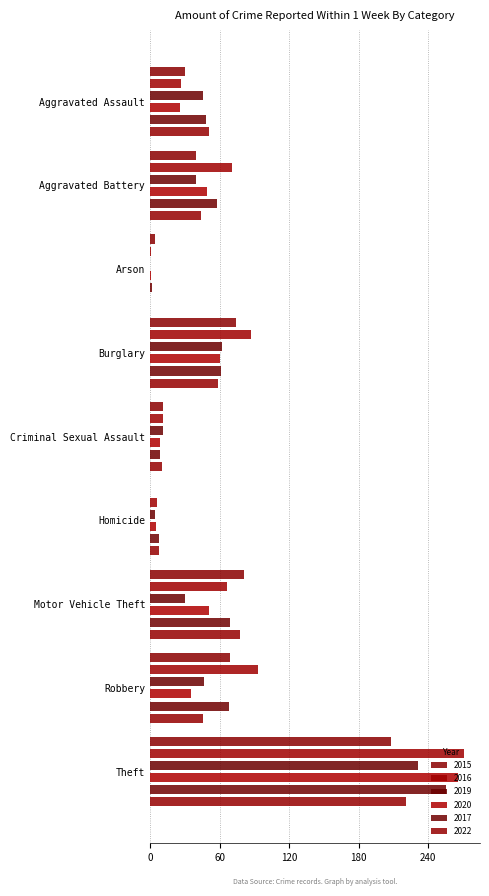

Which series has the largest range (max minus min)?

2016